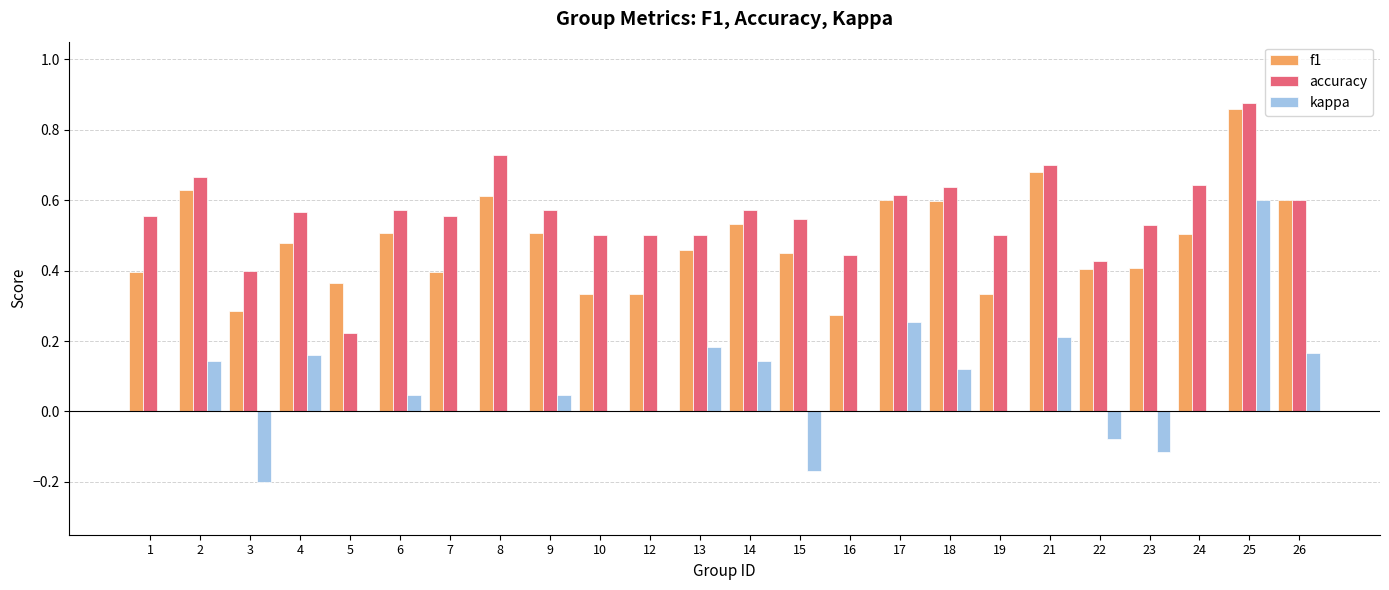

At which category does the chart reach its peak across all series?

25